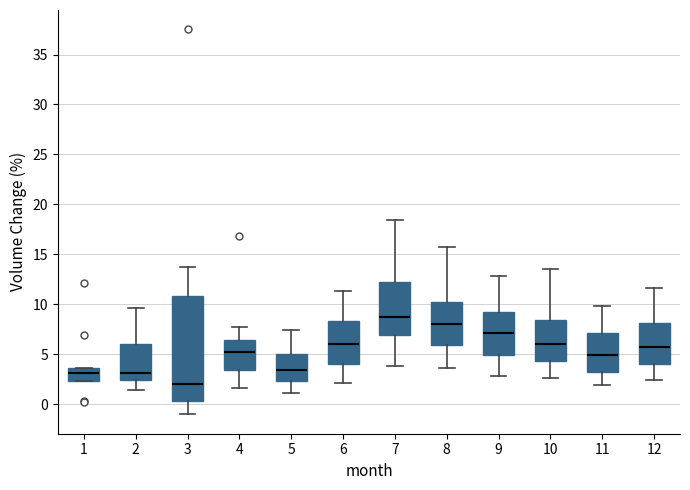

Reading left to right, transcribe this box plot: for each box, give where its median line is, the range the box spans, and where its two whiskers end, as read against the y-axis. The values are not printed on the chart, so give them approximately, as read against the axis.

1: median 3.0, box 2.5 to 3.5, whiskers 2.5 to 3.5
2: median 3.0, box 2.5 to 6.0, whiskers 1.5 to 9.5
3: median 2.0, box 0.5 to 11.0, whiskers -1.0 to 13.5
4: median 5.5, box 3.5 to 6.5, whiskers 1.5 to 8.0
5: median 3.5, box 2.5 to 5.0, whiskers 1.0 to 7.5
6: median 6.0, box 4.0 to 8.5, whiskers 2.0 to 11.5
7: median 9.0, box 7.0 to 12.0, whiskers 4.0 to 18.5
8: median 8.0, box 6.0 to 10.5, whiskers 3.5 to 15.5
9: median 7.0, box 5.0 to 9.0, whiskers 3.0 to 13.0
10: median 6.0, box 4.5 to 8.5, whiskers 2.5 to 13.5
11: median 5.0, box 3.0 to 7.0, whiskers 2.0 to 10.0
12: median 5.5, box 4.0 to 8.0, whiskers 2.5 to 11.5